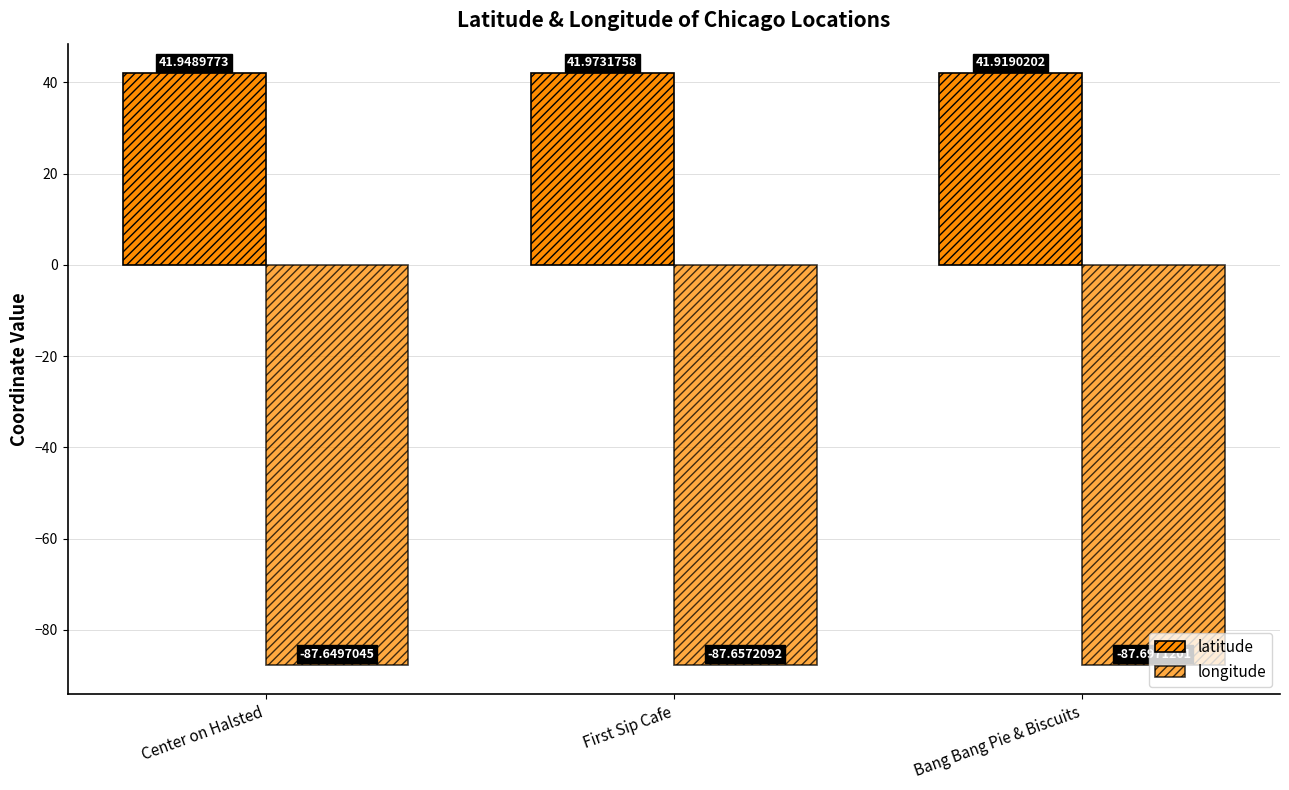

True or false: longitude has a value of -116.9 at Center on Halsted.

False